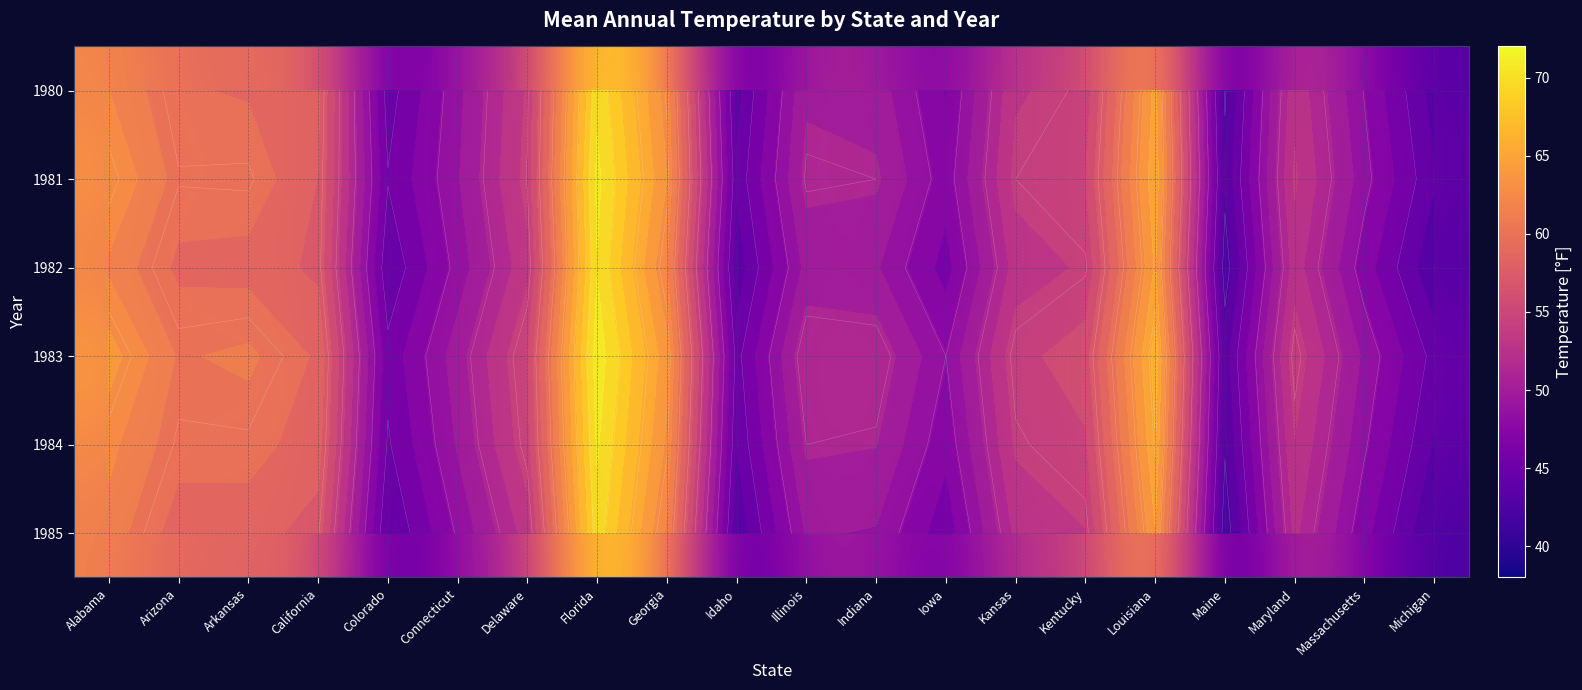

What is the sum of the 1985 values at California and Florida?

127.2